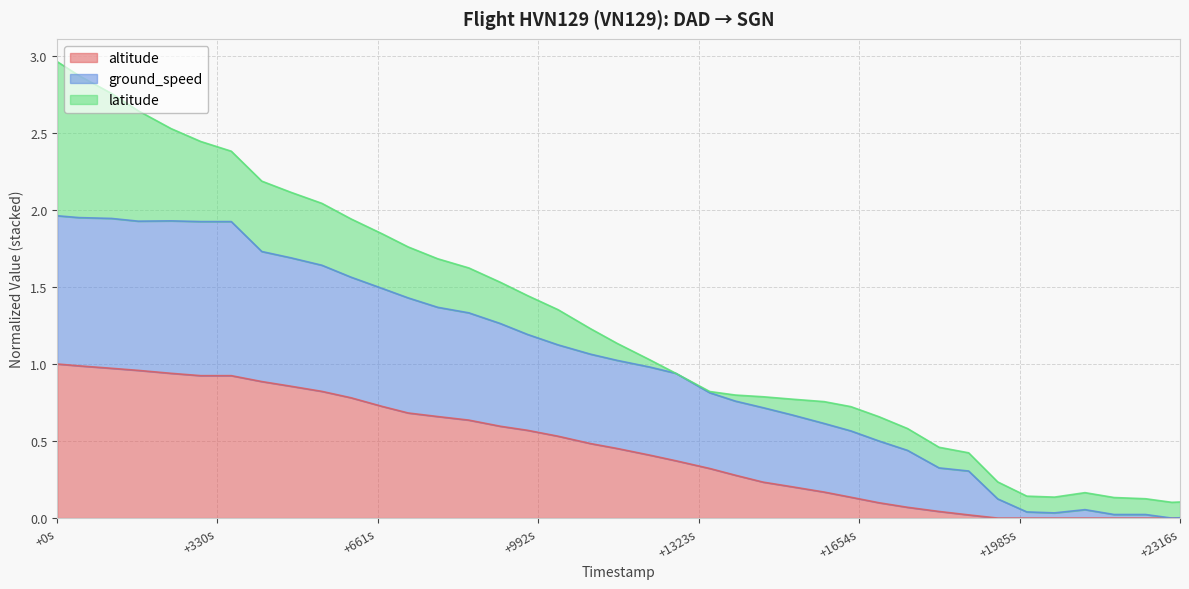

What is the greatest value displayed?

3.0